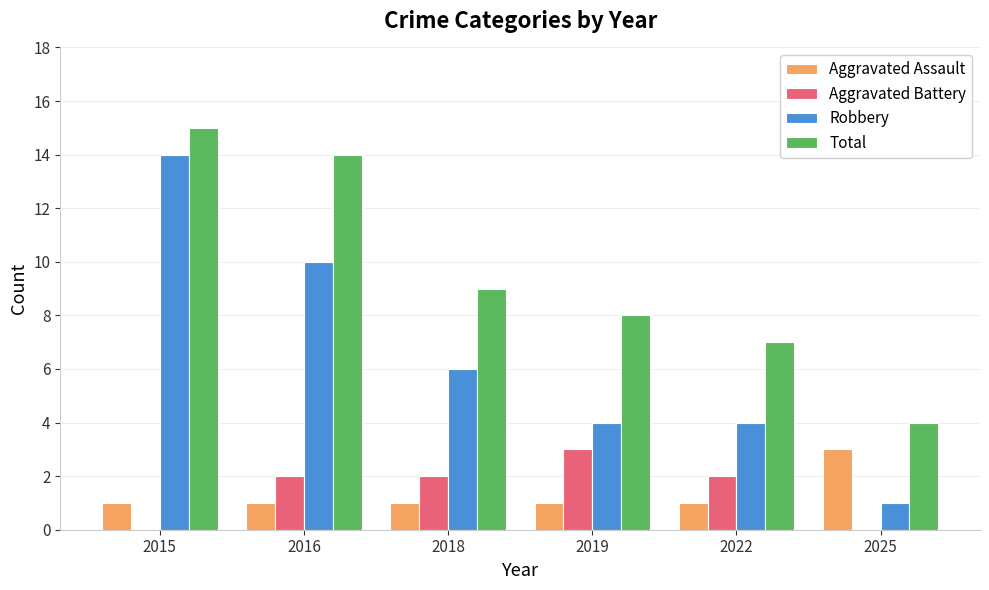

What is the maximum value for Robbery?

14